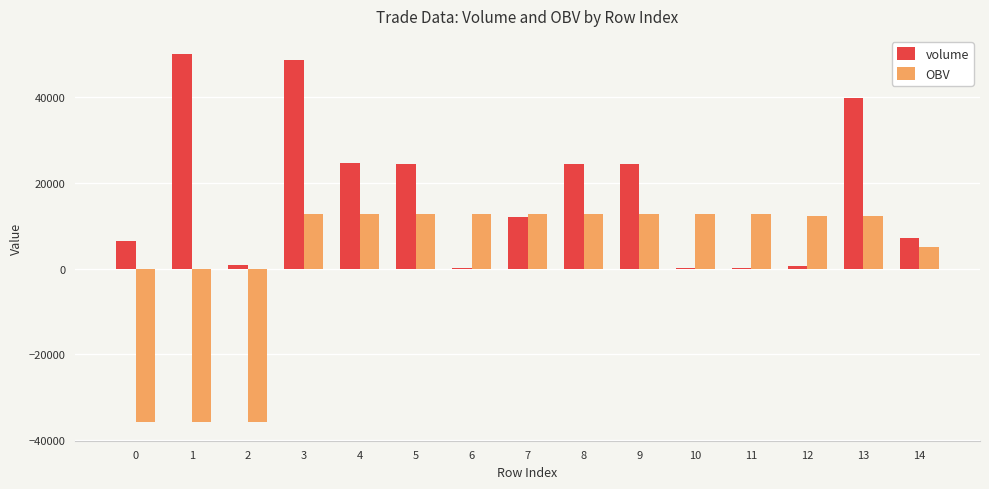

What is the maximum value shown in the chart?

50000.0